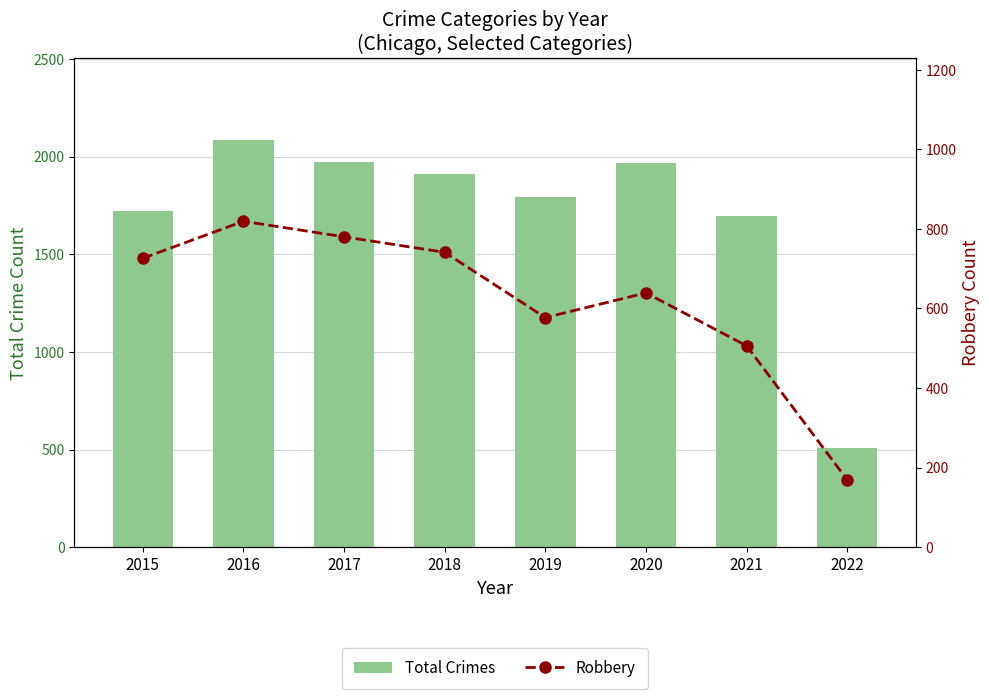

The value of Robbery at 2015 is 441. True or false?

False